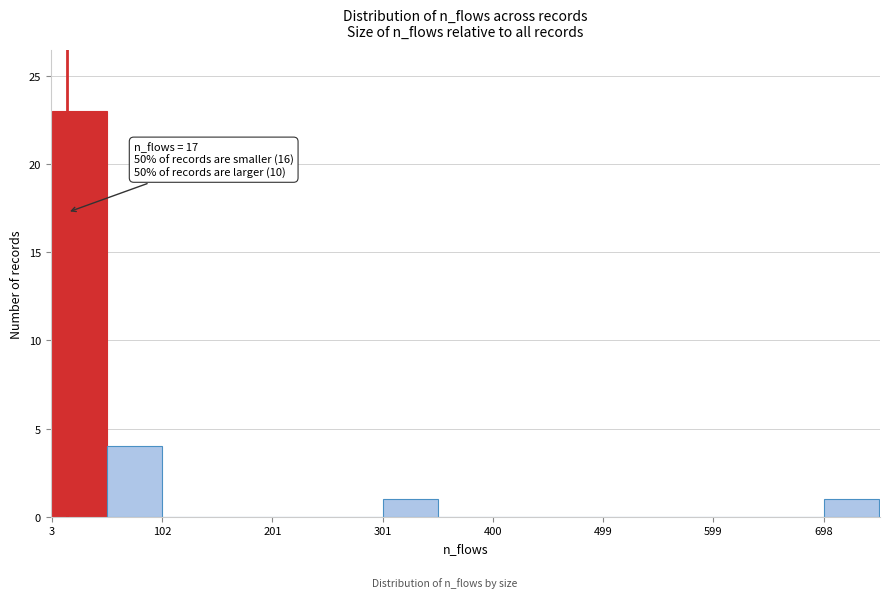

Over which range of the x-axis is the bar tallest?

0 to 50